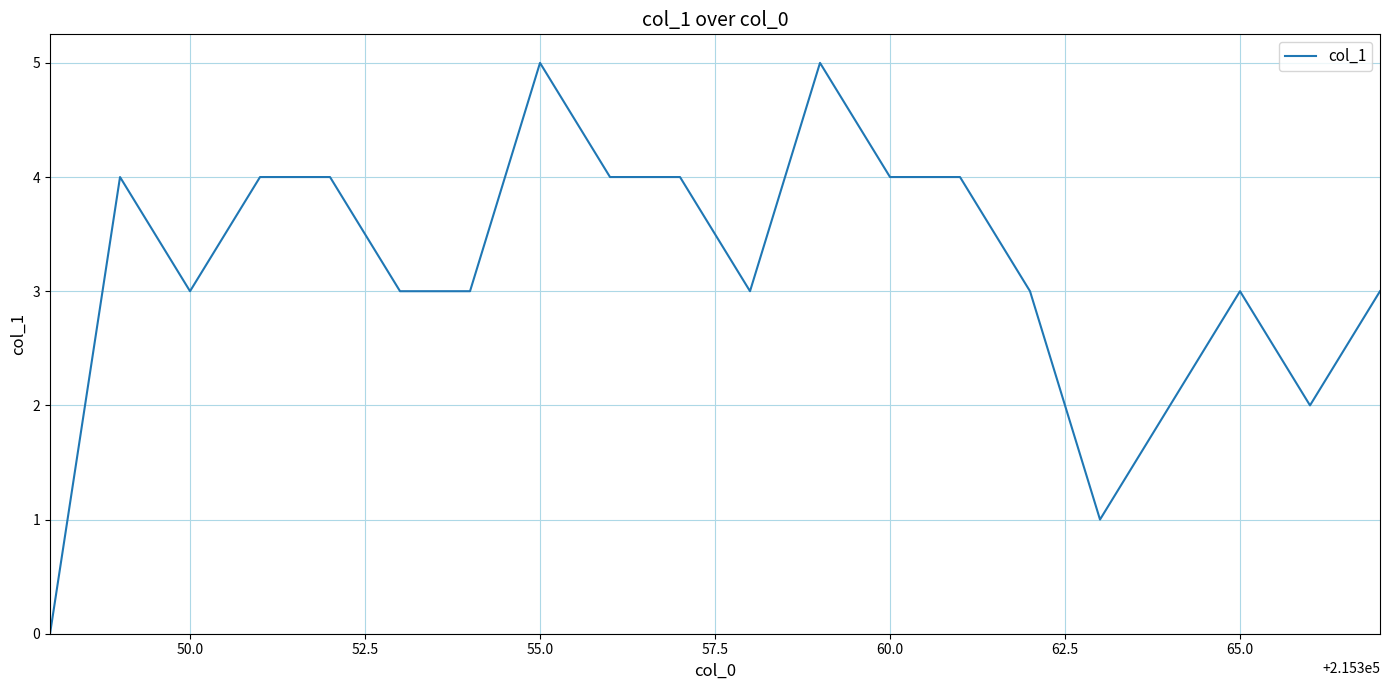

What is the maximum value shown in the chart?

5